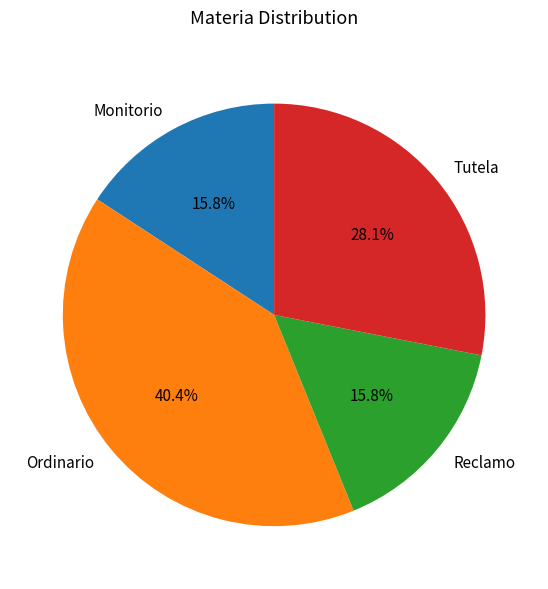

To the nearest percent, what is the average slice percentage?

25%